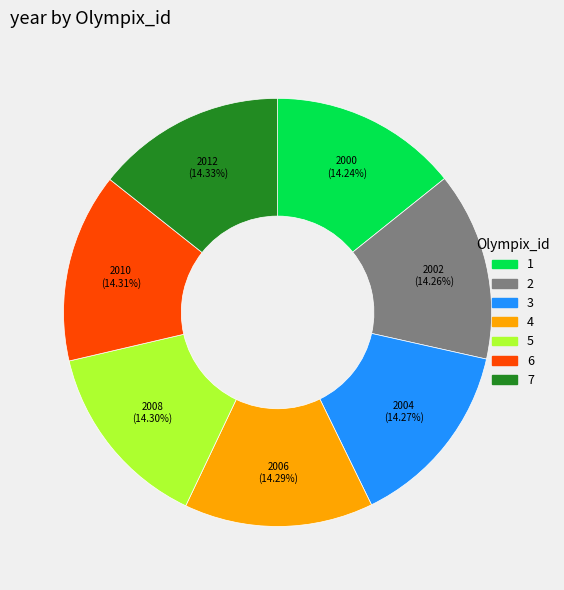

Is there a majority slice in this chart?

No